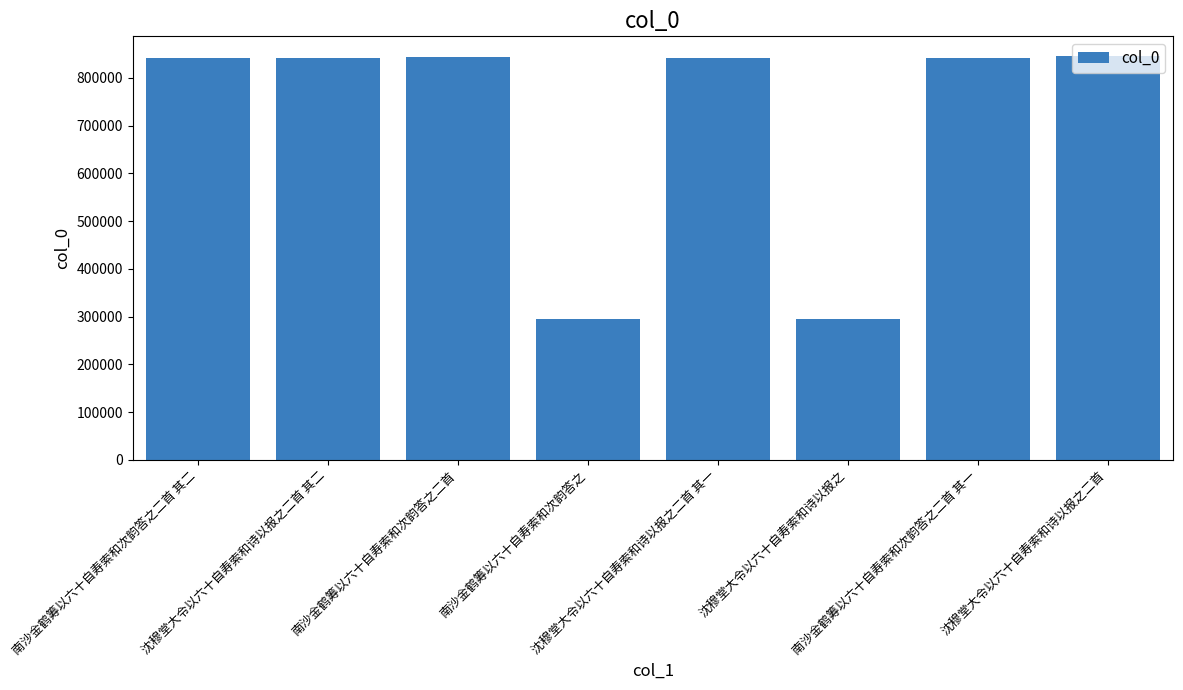

What is the average value?

705922